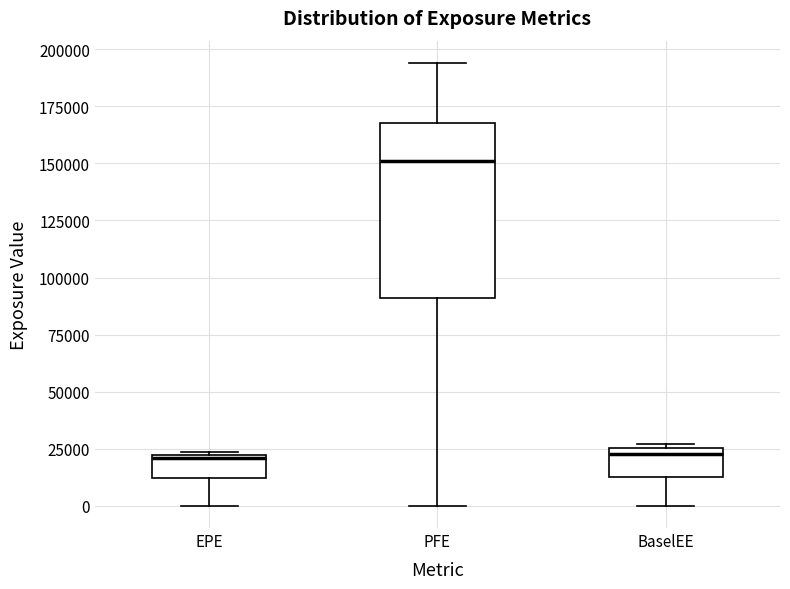

Reading left to right, read every box against the y-axis: the position of its median line, the range the box covers, and the ends of its whiskers. The values are not printed on the chart, so give them approximately, as read against the axis.

EPE: median 20000, box 10000 to 20000, whiskers 0 to 25000
PFE: median 150000, box 90000 to 170000, whiskers 0 to 195000
BaselEE: median 25000 (just below the box's upper edge), box 15000 to 25000, whiskers 0 to 25000 (just above the box's upper edge)